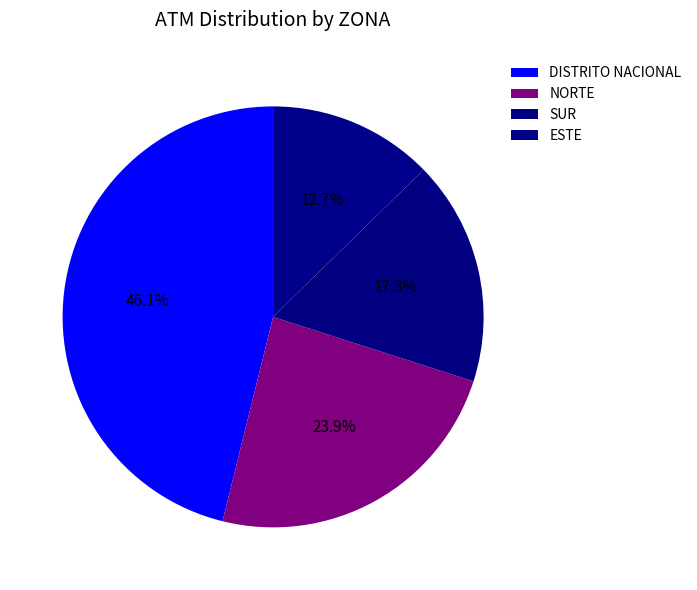

Count the number of slices in the pie.

4